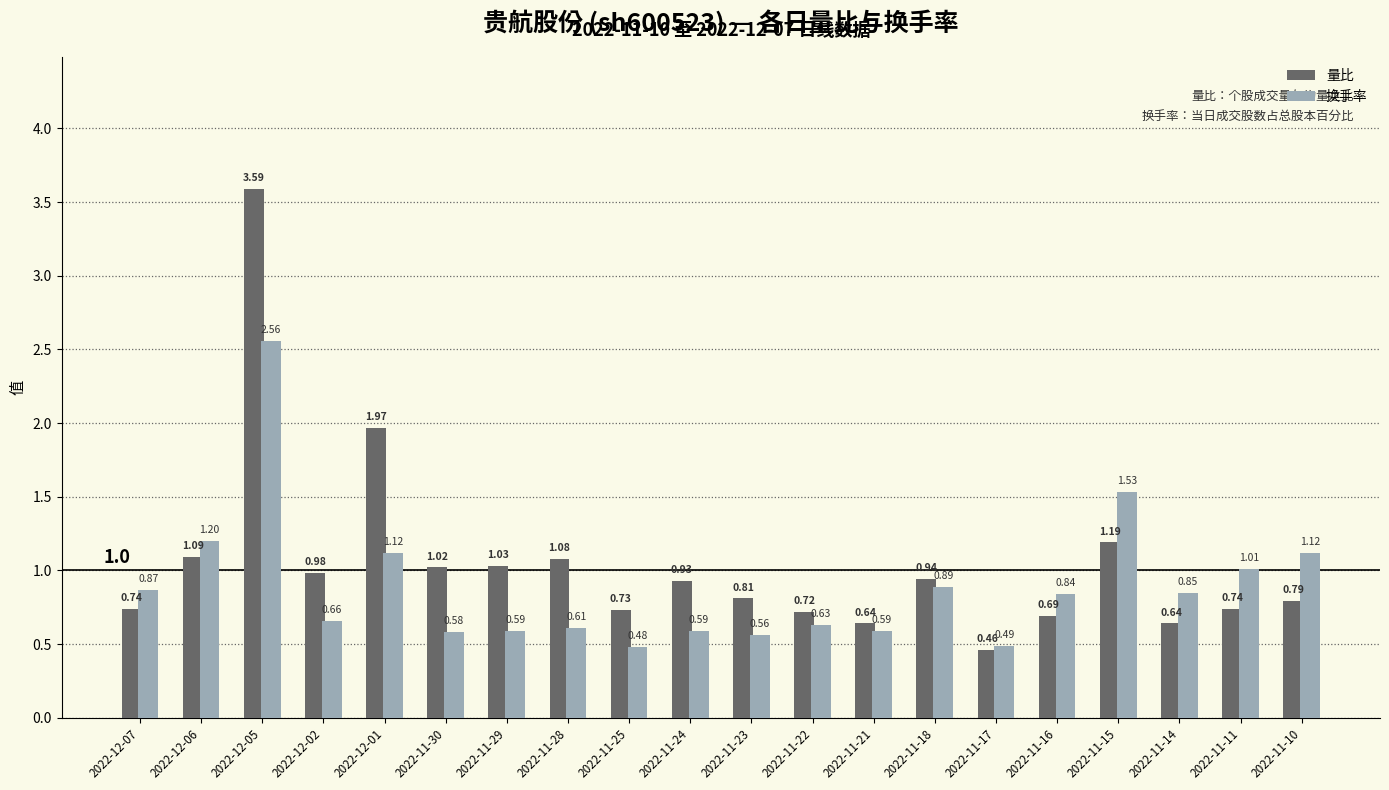

Rank the series at 2022-11-16 from lowest to highest value.

量比, 换手率